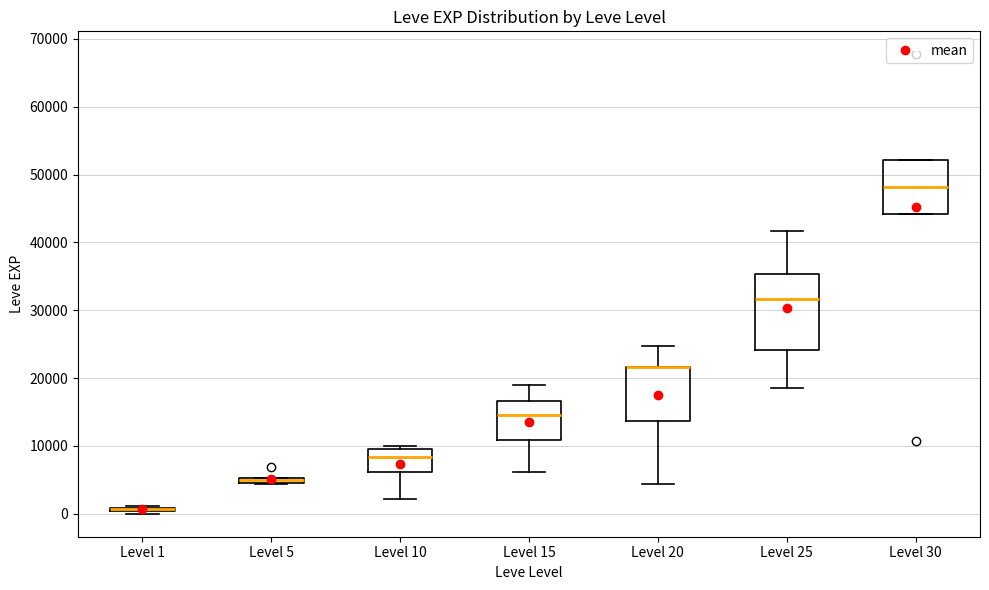

Comparing the boxes themselves (not the whiskers), which one is the tallest?

Level 25